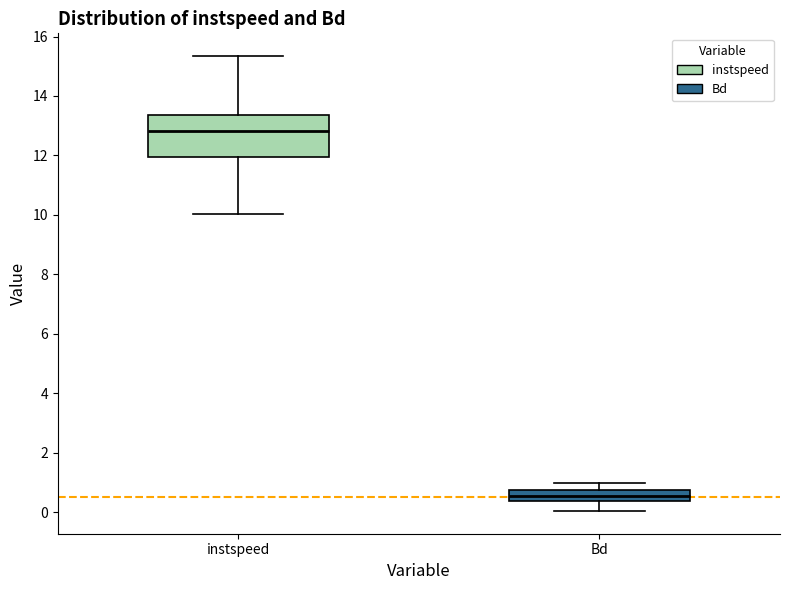

Reading left to right, read every box against the y-axis: the position of its median line, the range the box covers, and the ends of its whiskers. The values are not printed on the chart, so give them approximately, as read against the axis.

instspeed: median 12.8, box 12.0 to 13.4, whiskers 10.0 to 15.4
Bd: median 0.6, box 0.4 to 0.8, whiskers 0.0 to 1.0